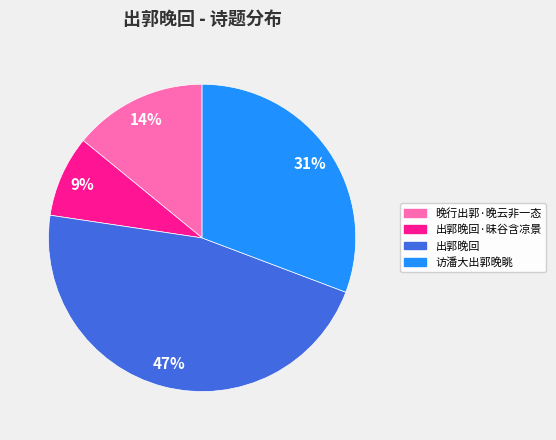

To the nearest percent, what is the average slice percentage?

25%